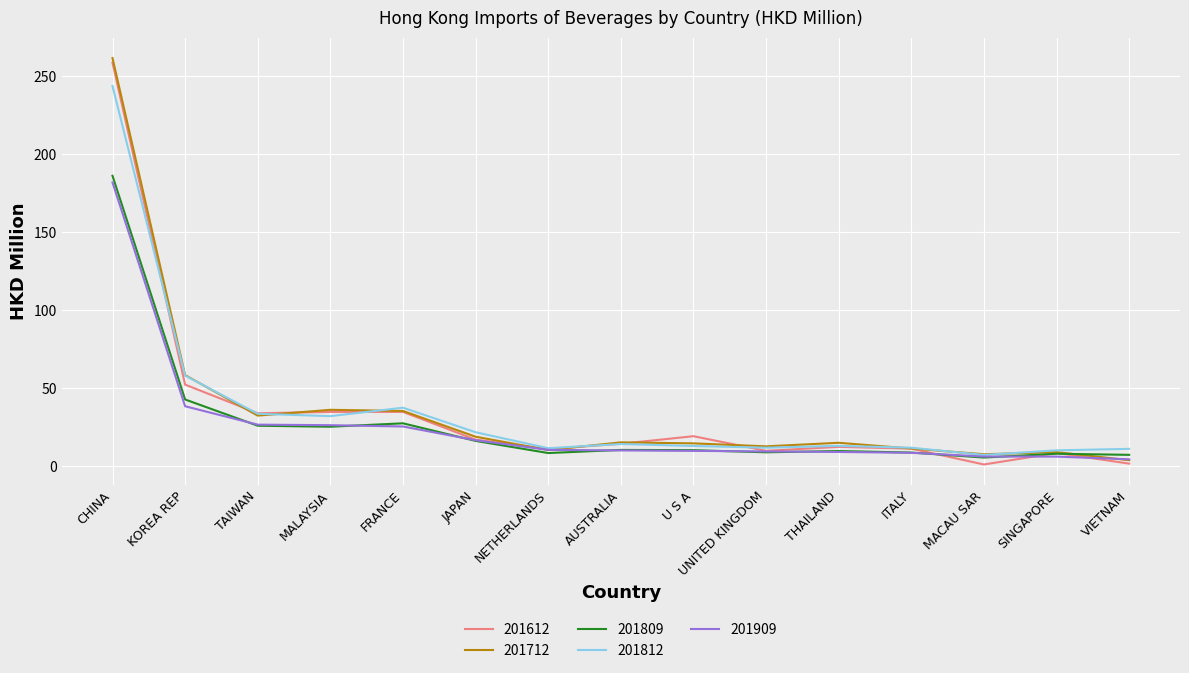

Which category has the highest value across all series?

CHINA